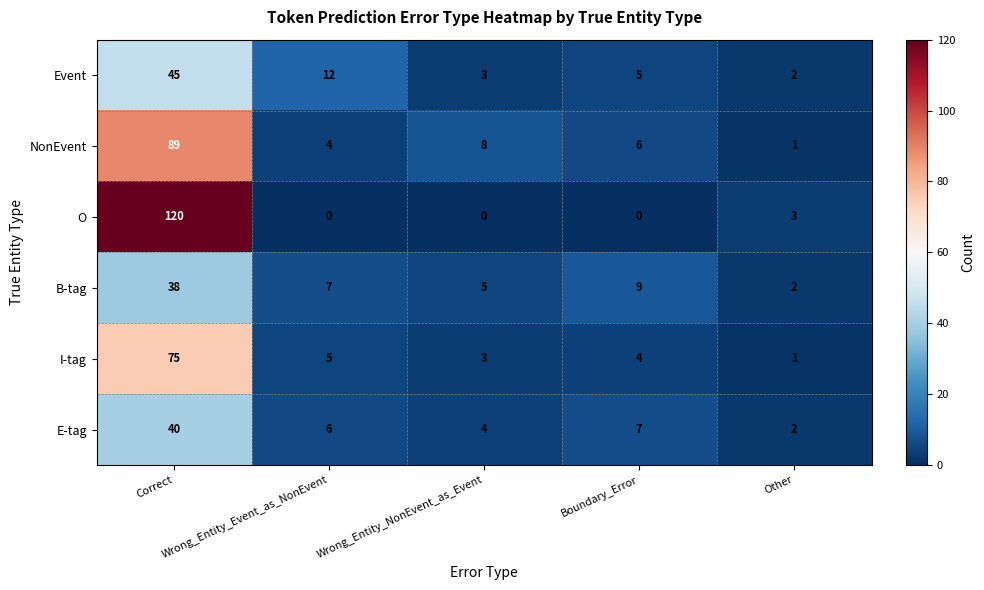

Which series has the largest total across all categories?

O